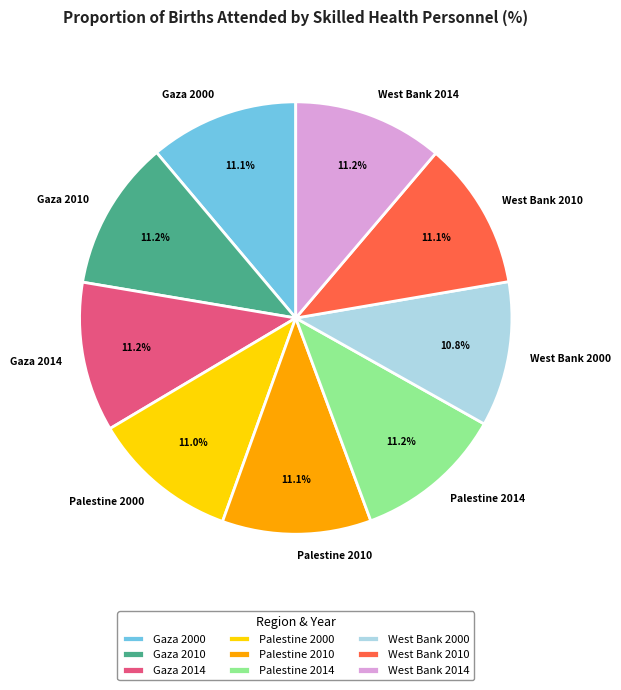

Does any single category account for the majority?

No